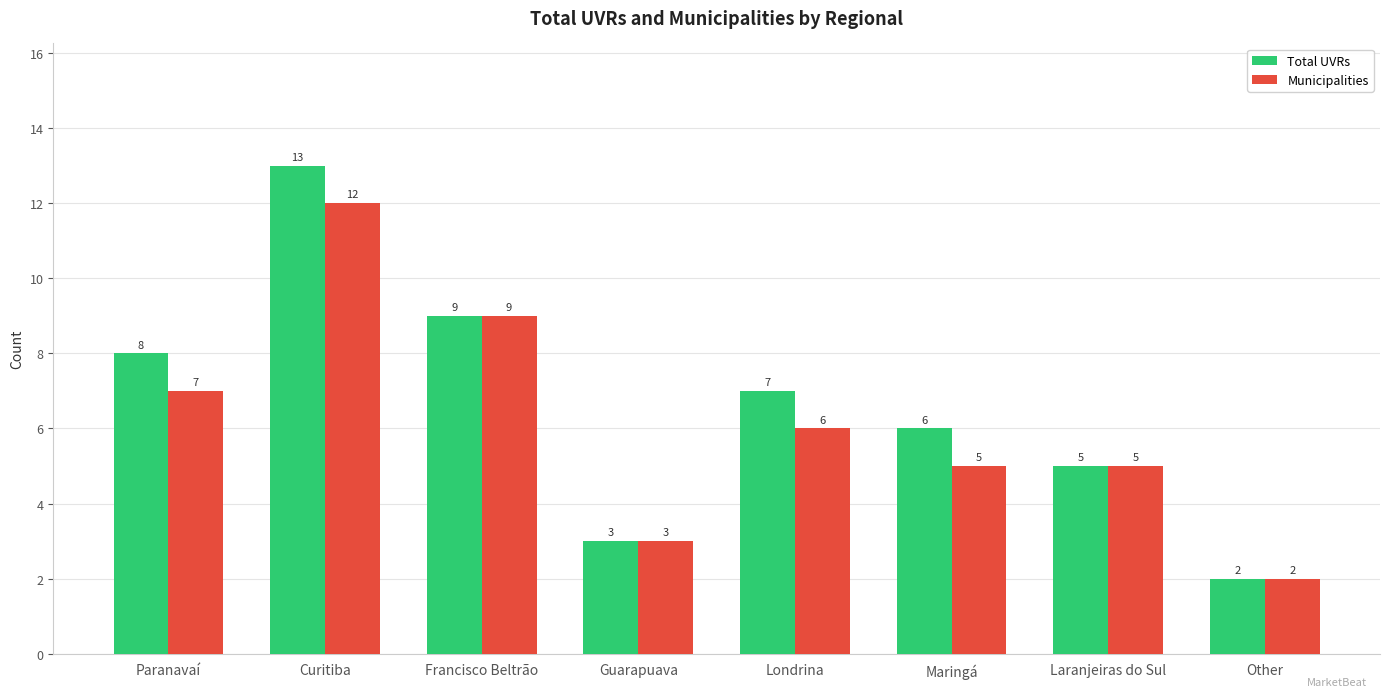

Reading left to right, transcribe all the data shown in this chart.

Total UVRs: 8	13	9	3	7	6	5	2
Municipalities: 7	12	9	3	6	5	5	2